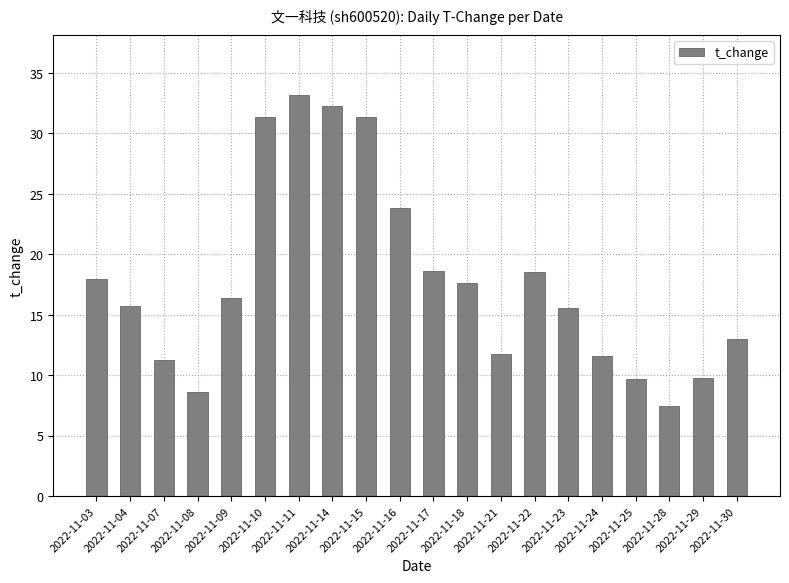

What is the greatest value displayed?

33.2